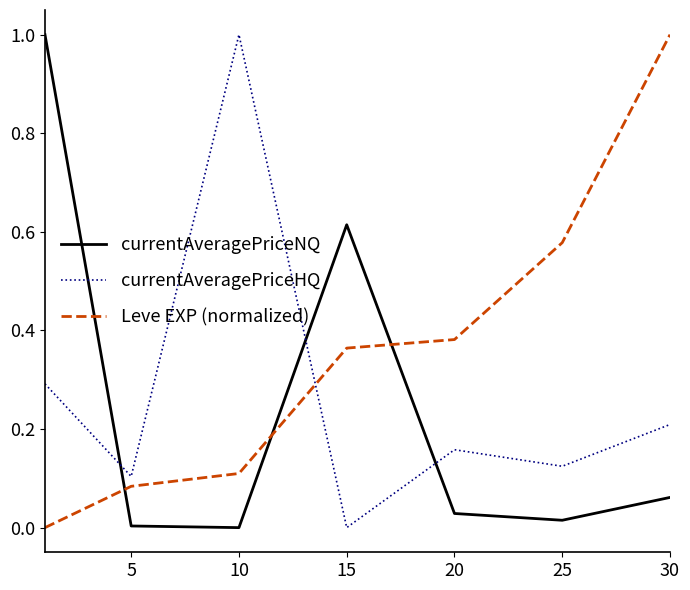

Which series ends up on top after the final intersection of currentAveragePriceNQ and Leve EXP (normalized)?

Leve EXP (normalized)